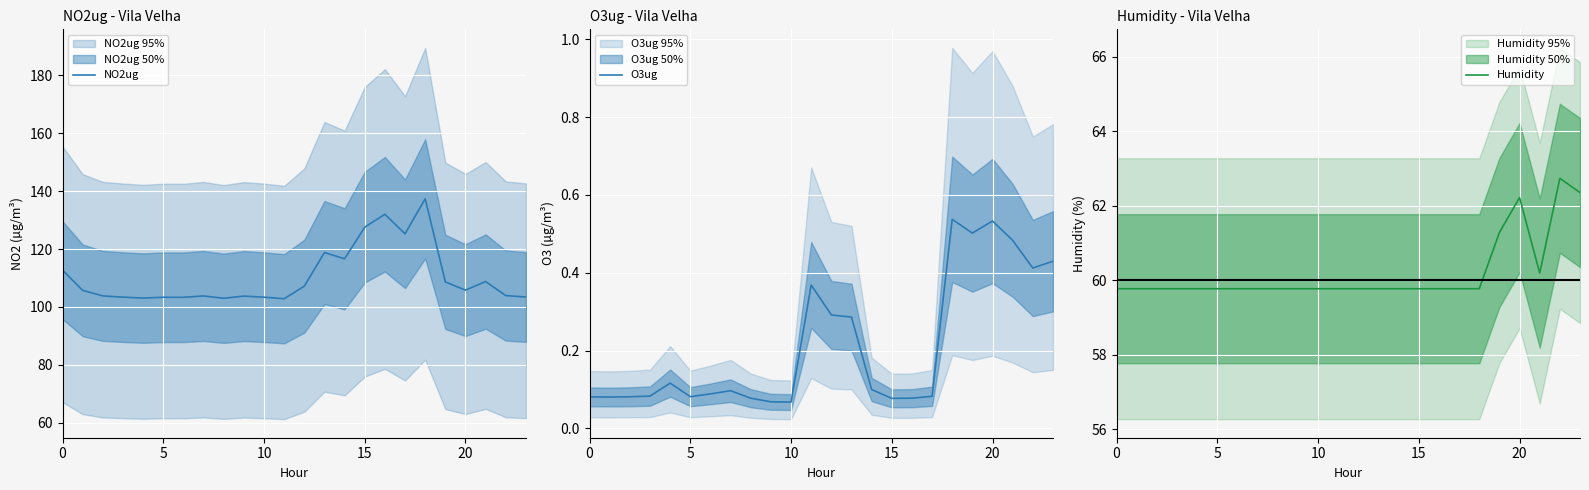

Which series has the largest total across all categories?

NO2ug